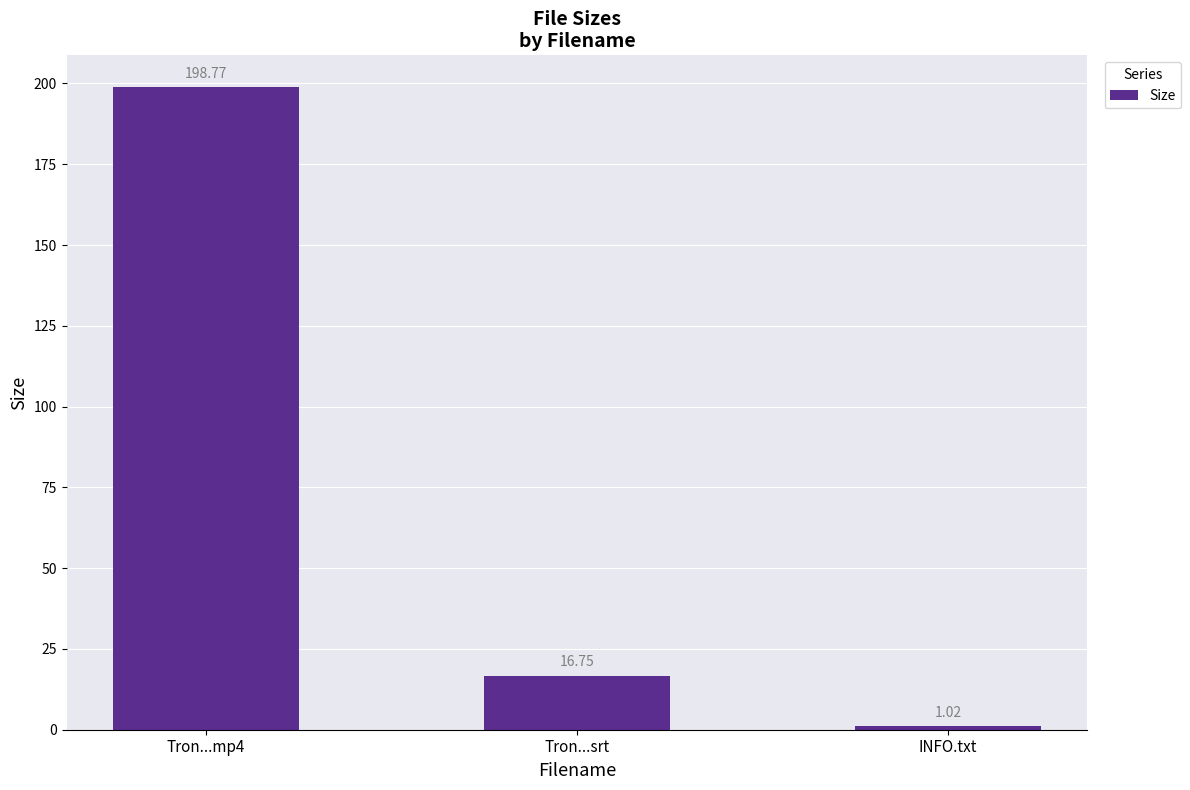

What is the difference between the maximum and second lowest values?

182.0